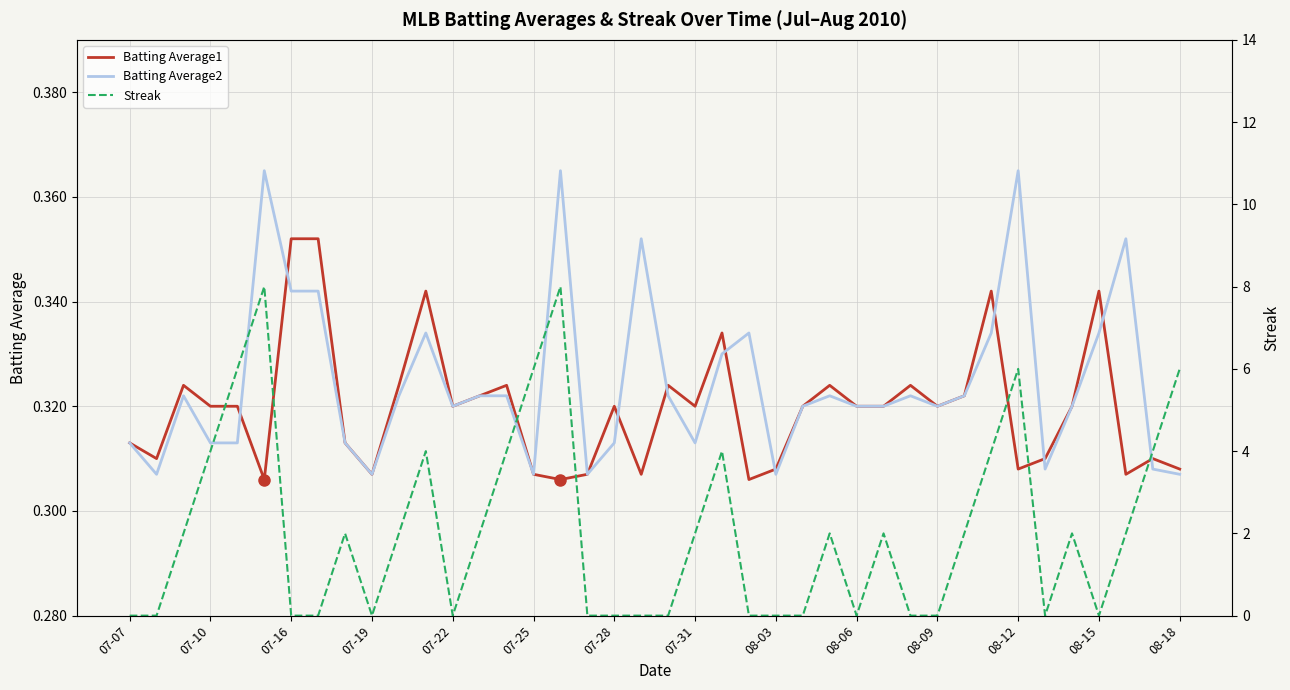

Rank the series by their maximum value, from highest to lowest.

Streak, Batting Average2, Batting Average1